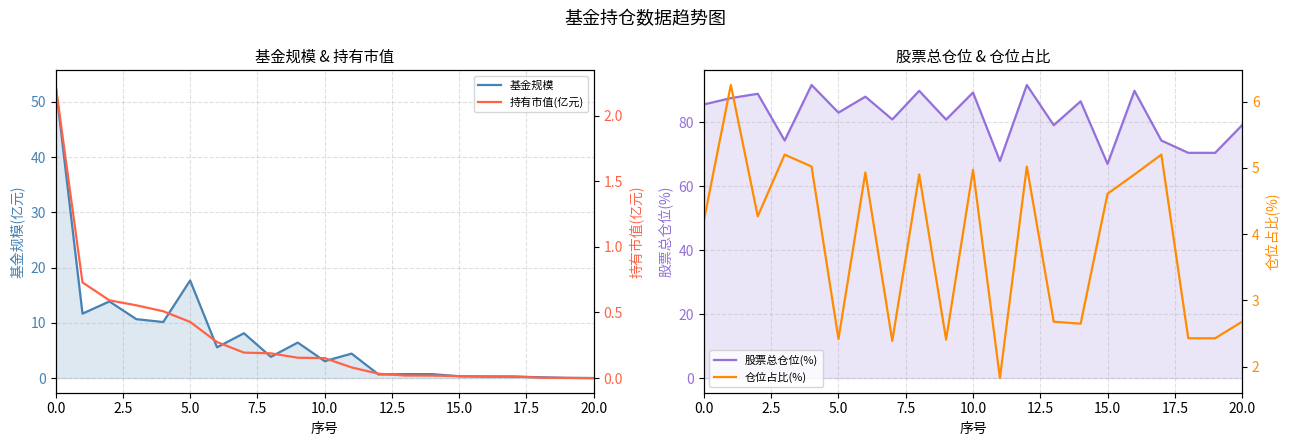

How many values in the 基金规模 series are below 3?

9